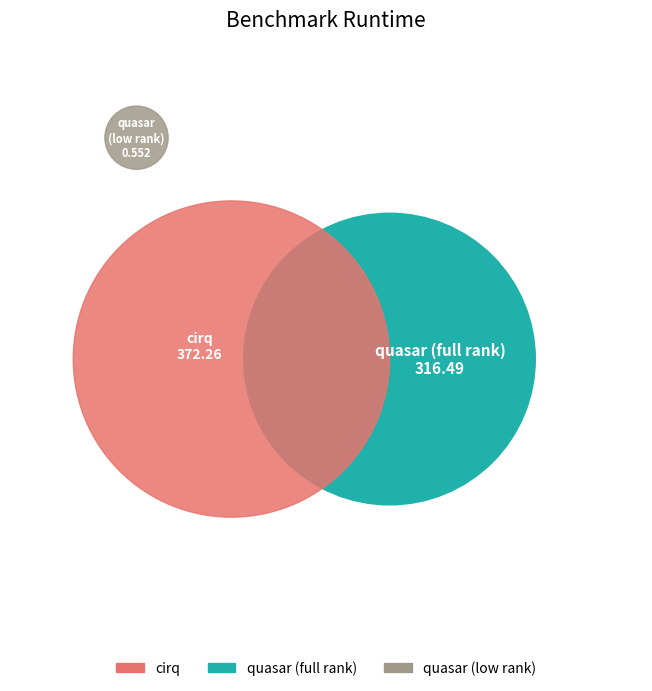

Combined, what portion of the pie is quasar (low rank) and quasar (full rank)?

46.0%